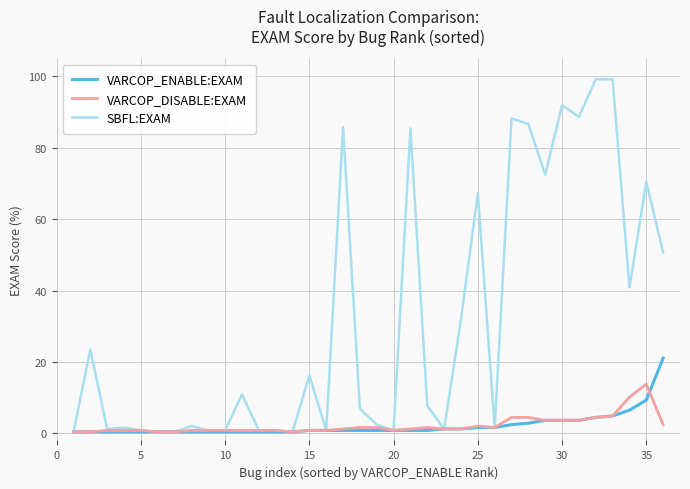

Which series has the largest total across all categories?

SBFL:EXAM